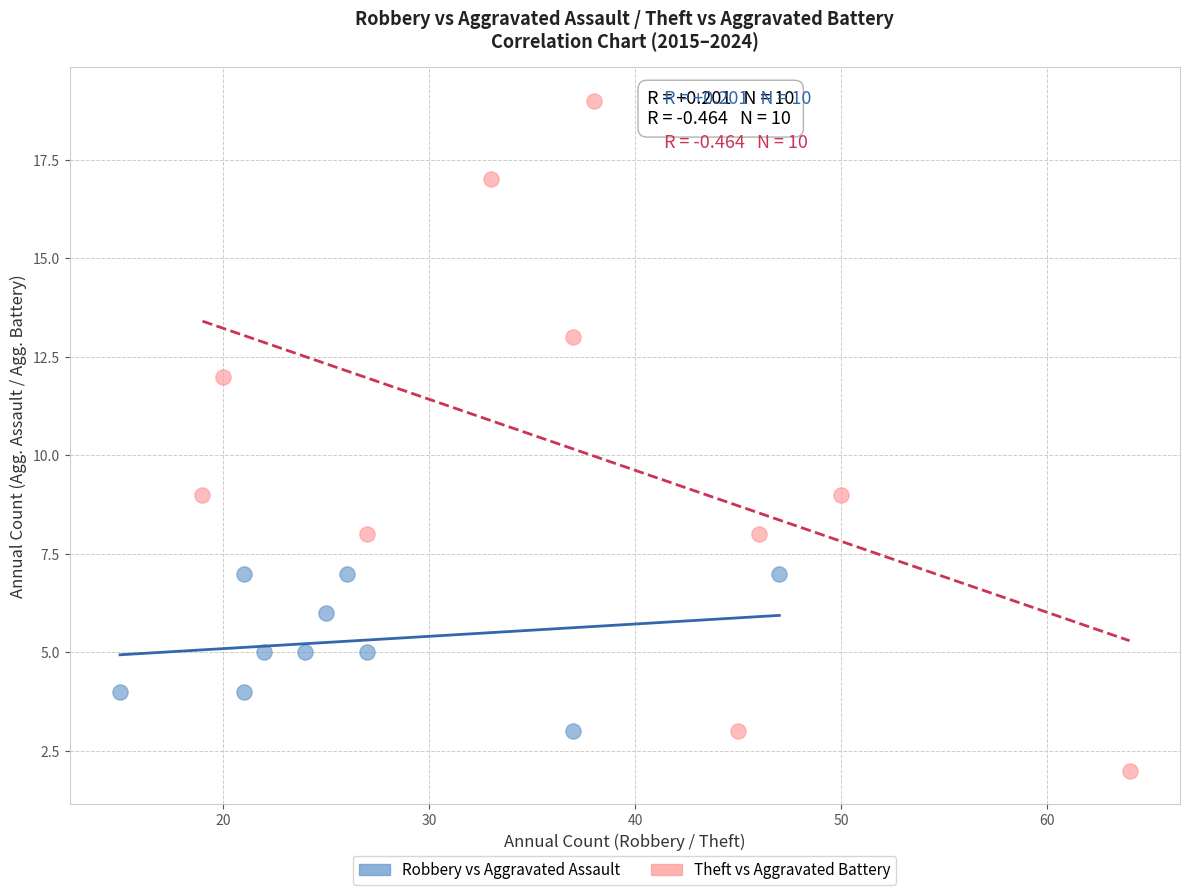

Which series has the largest Y range (max minus min)?

Theft vs Aggravated Battery